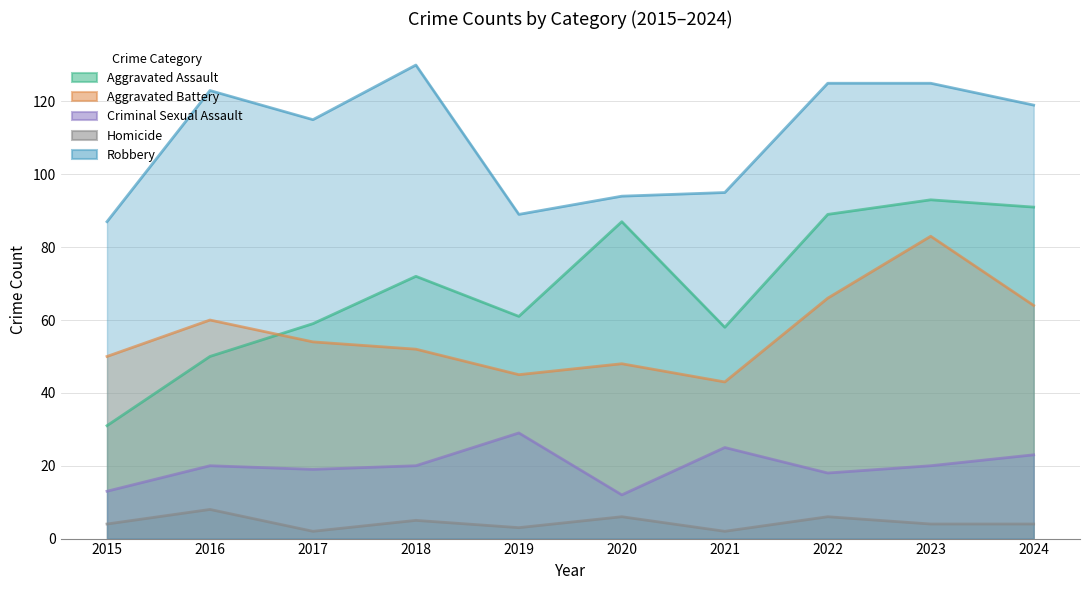

What is the value of the Aggravated Battery point at the 5th from the left?

45